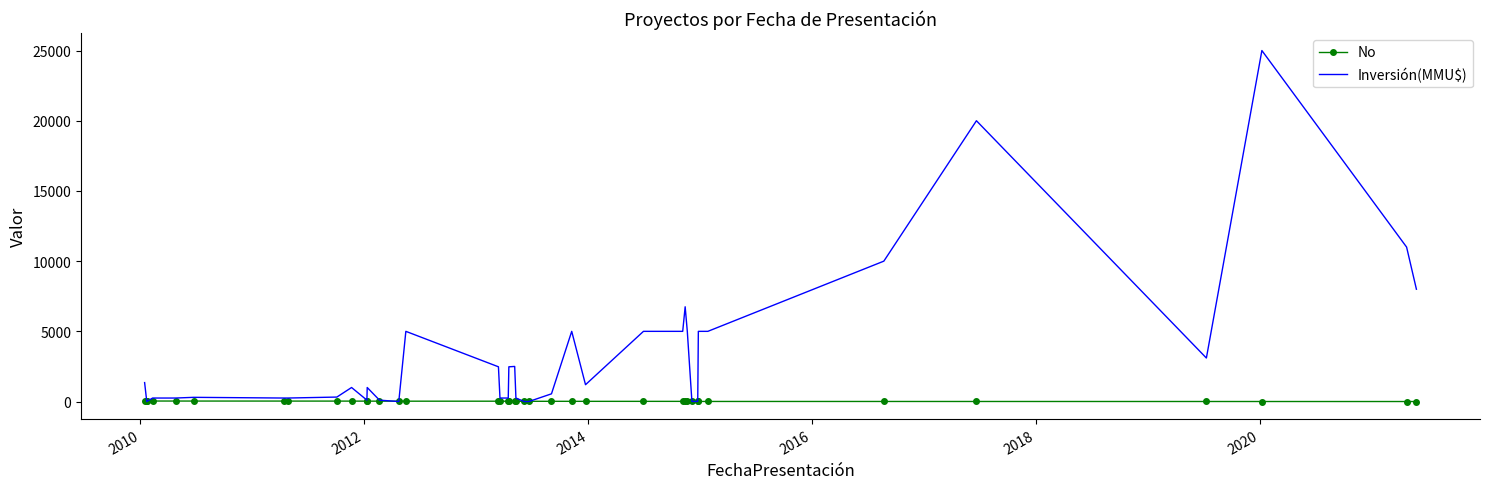

Rank the series by their average value, from lowest to highest.

No, Inversión(MMU$)